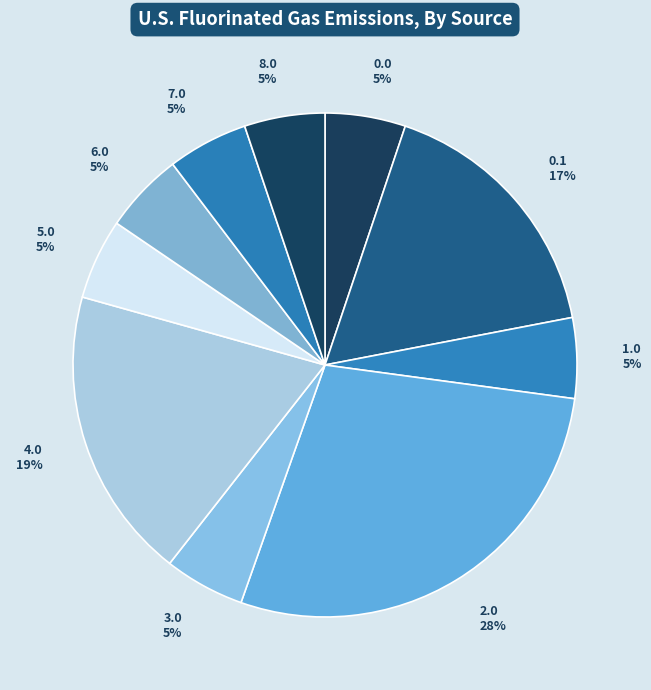

To the nearest percent, what is the average slice percentage?

10%